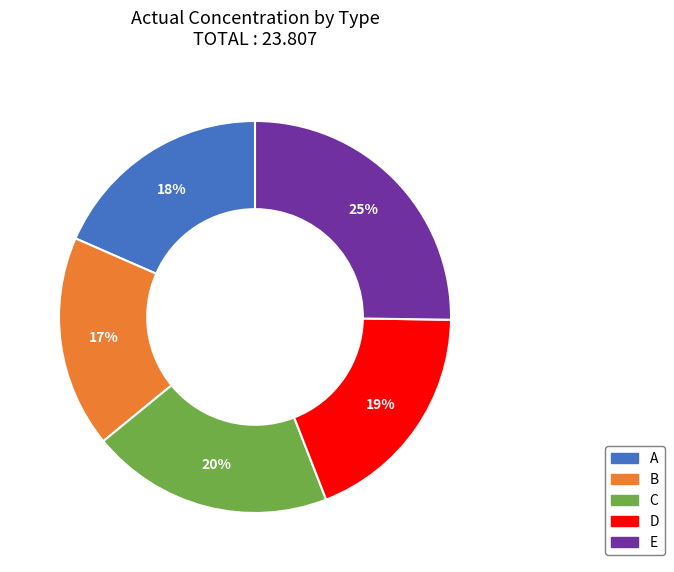

Which slice is the smallest?

B